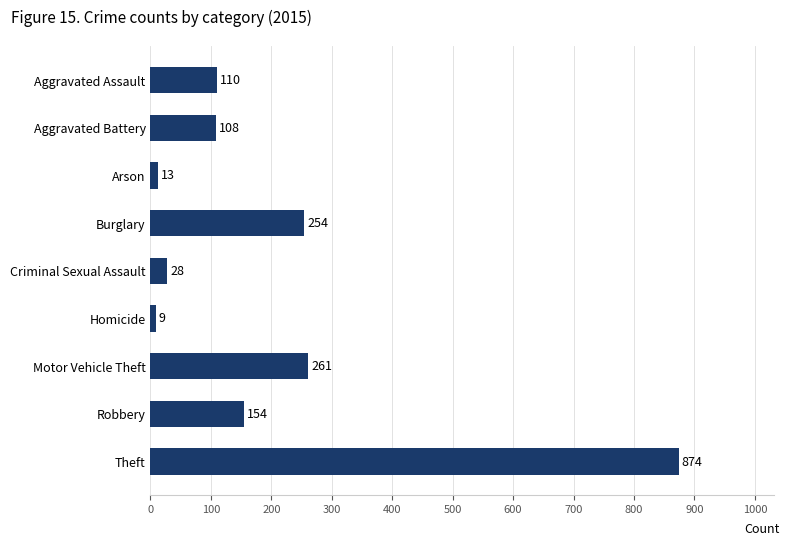

Is it true that the value at Robbery is 64?

False